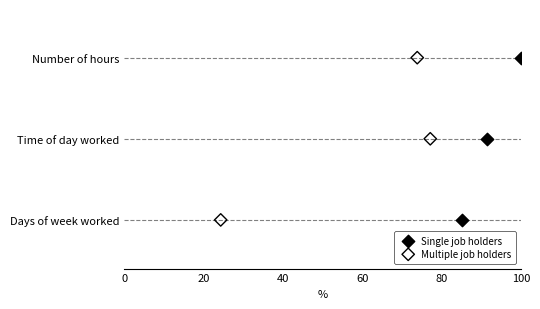

What are all the series names shown in the legend?

Single job holders, Multiple job holders